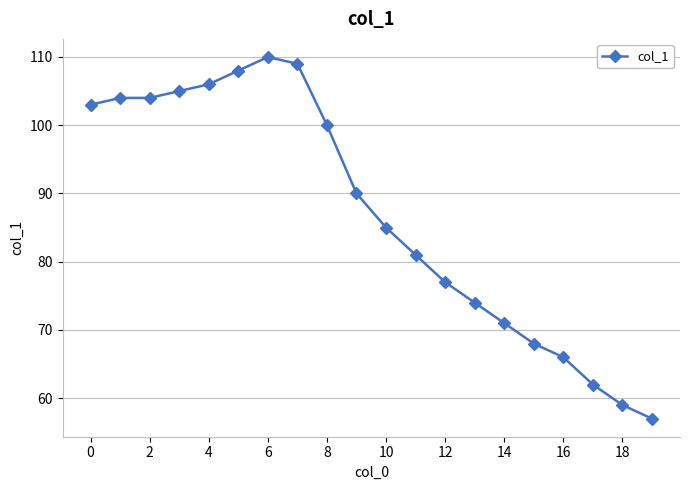

What is the smallest value displayed?

57